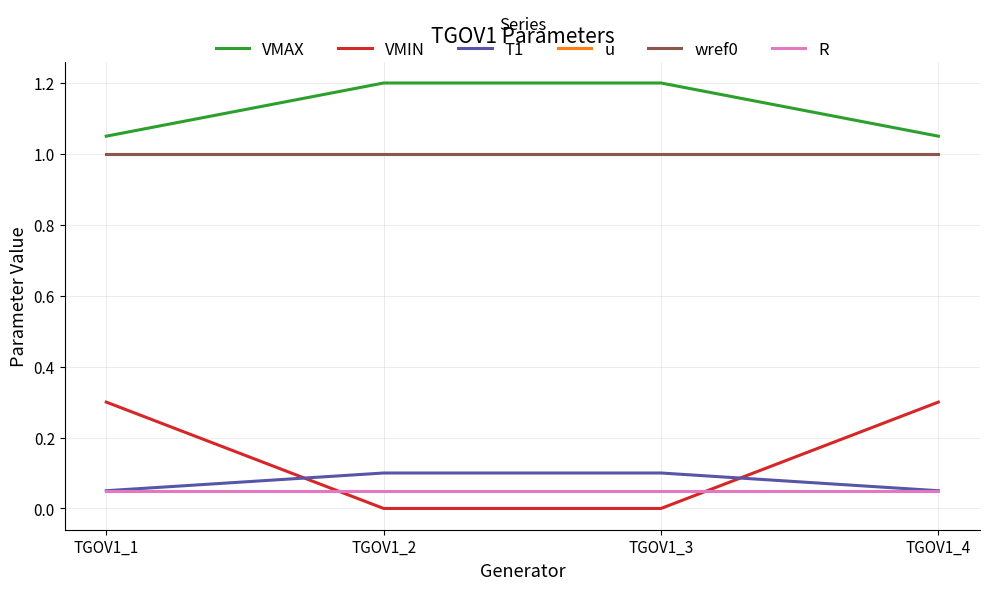

What is the average value of the u series?

1.0